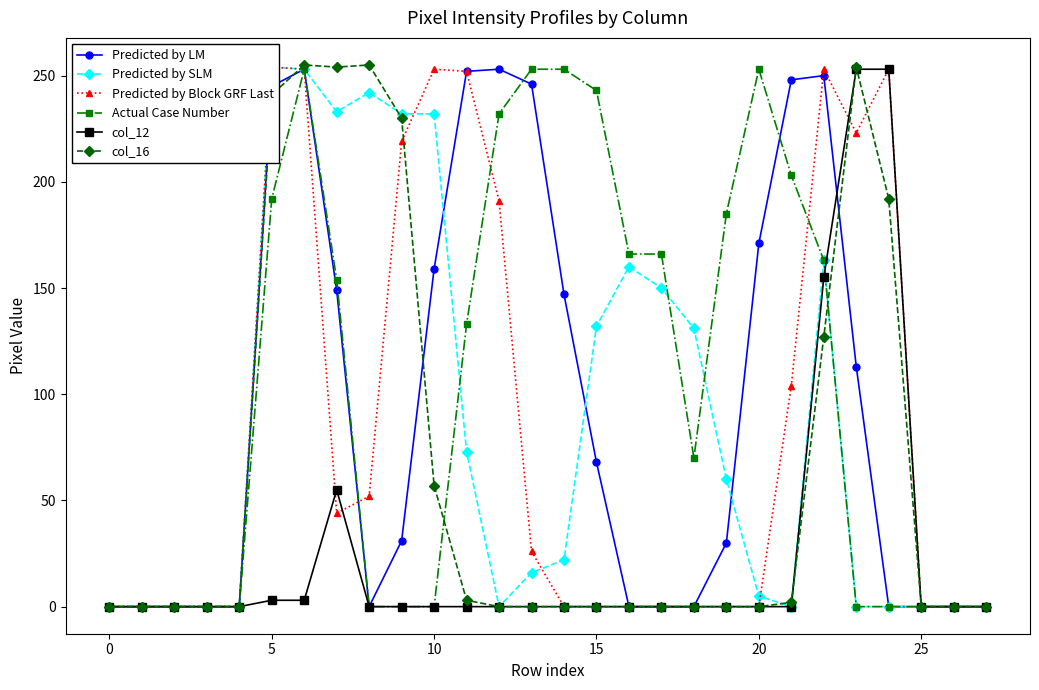

After their last crossing, which series has the higher values: Predicted by Block GRF Last or Actual Case Number?

Predicted by Block GRF Last